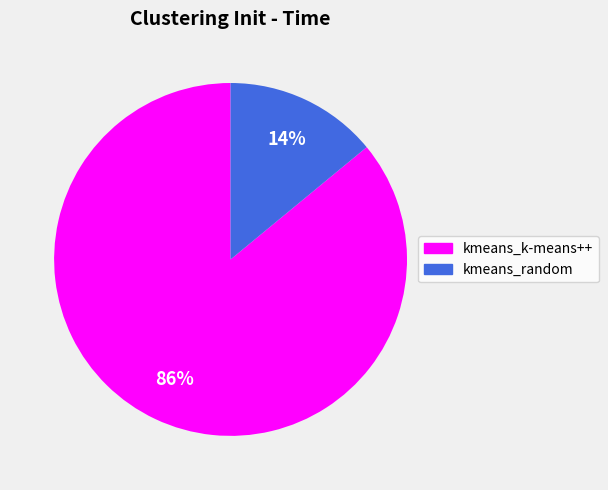

What is the majority slice?

kmeans_k-means++